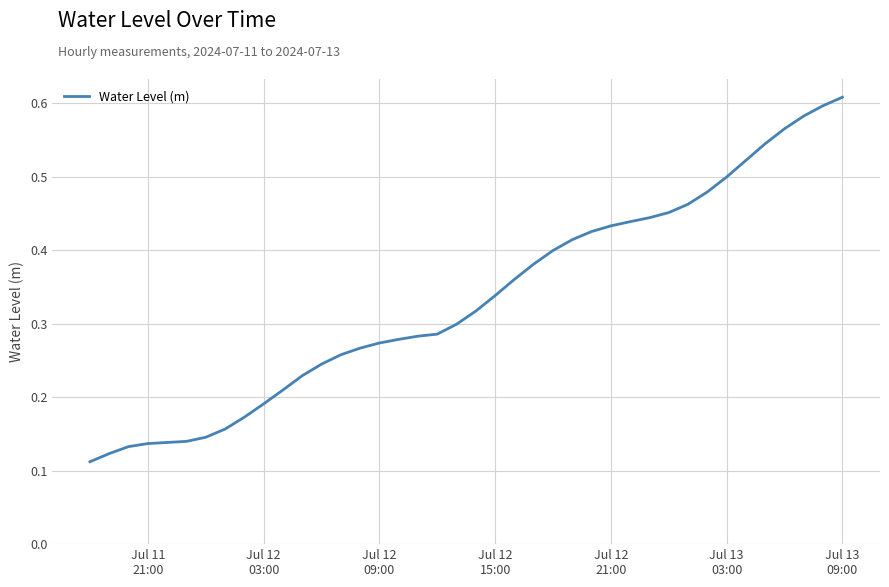

At which label is the value closest to 0?

Jul 11
21:00